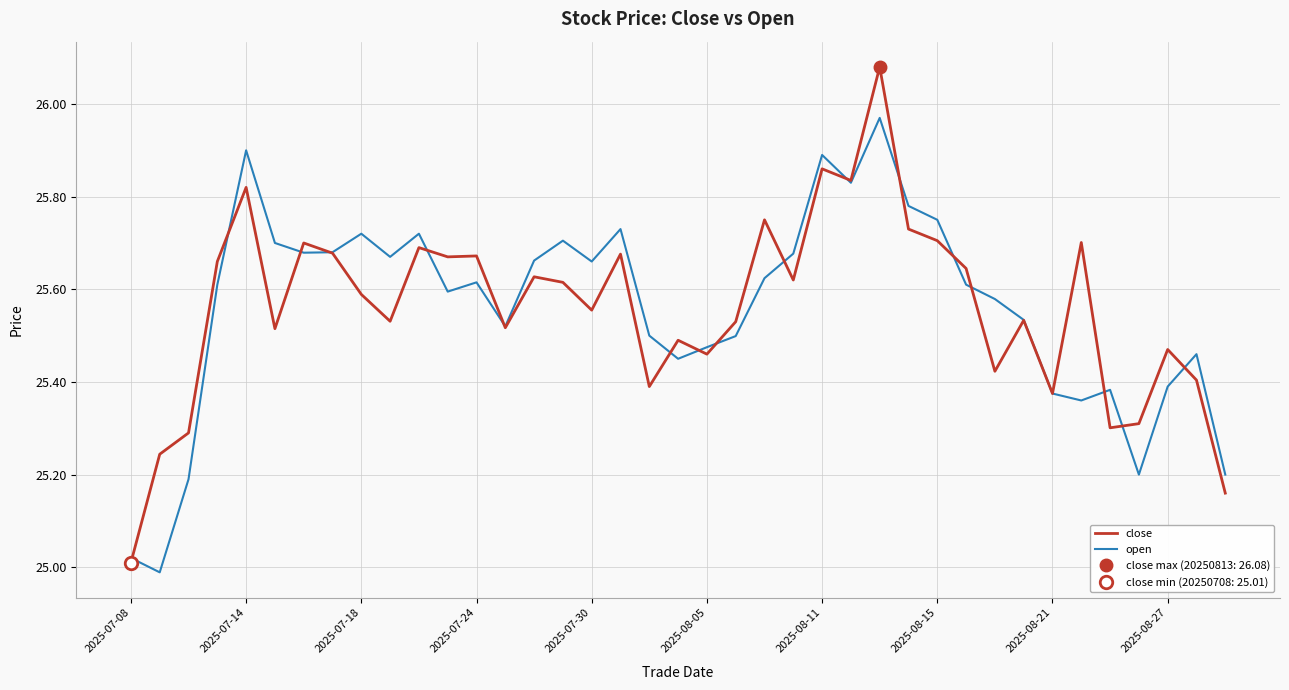

Which series ends up on top after the final intersection of open and close?

open